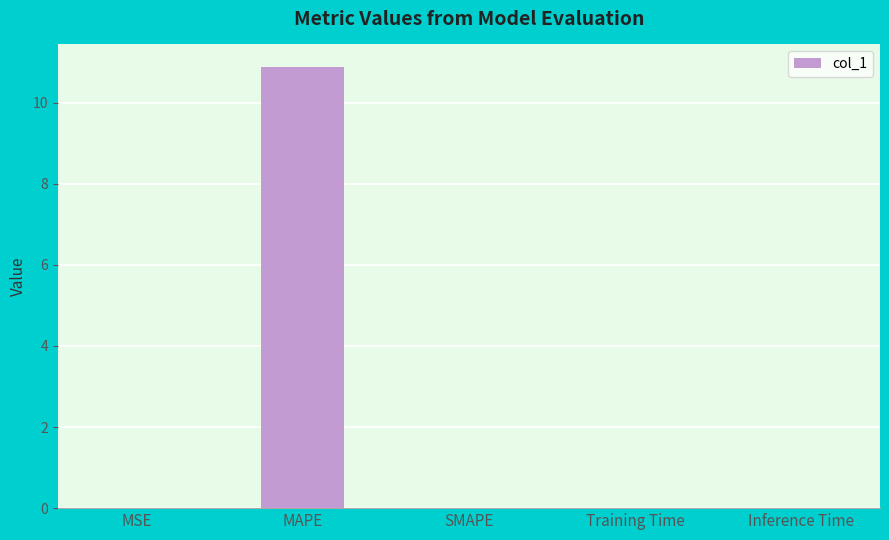

Between MAPE and Training Time, which is larger?

MAPE